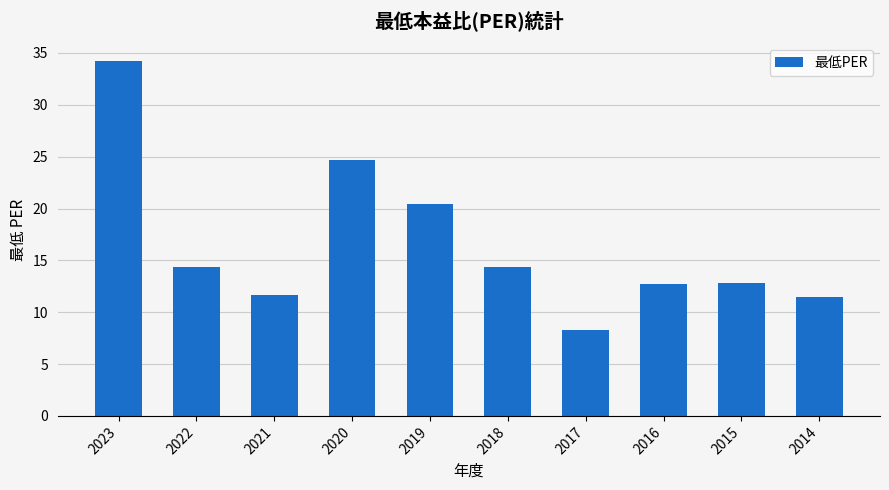

At which label is the value closest to 21?

2019